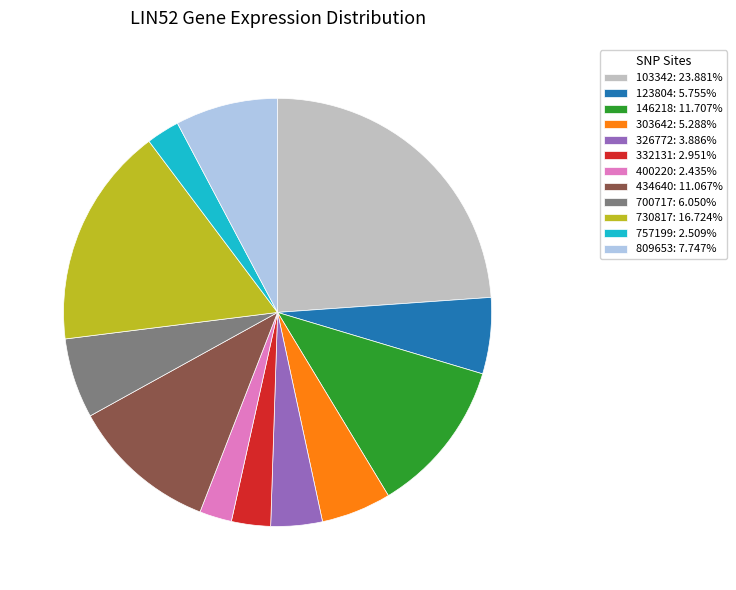

Is the sum of 434640: 11.067% and 326772: 3.886% greater than half?

No